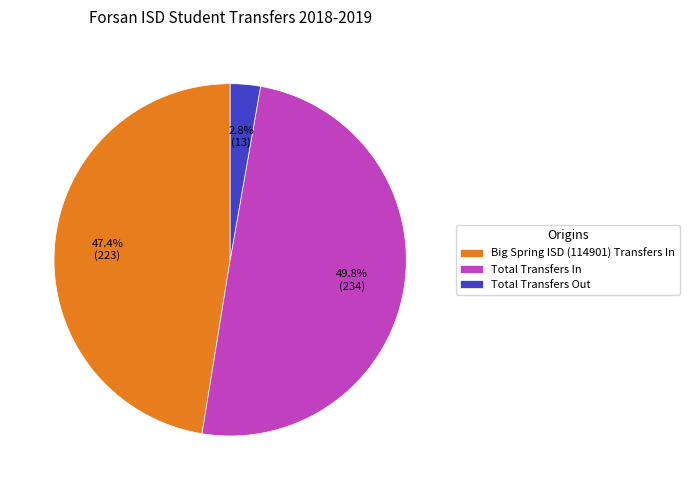

True or false: Total Transfers In accounts for 63% of the total.

False